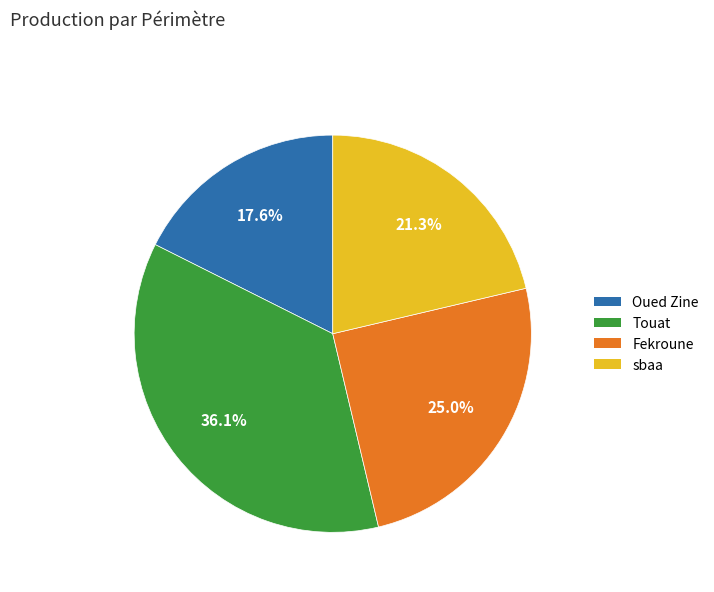

To the nearest percent, what portion does Fekroune represent?

25%